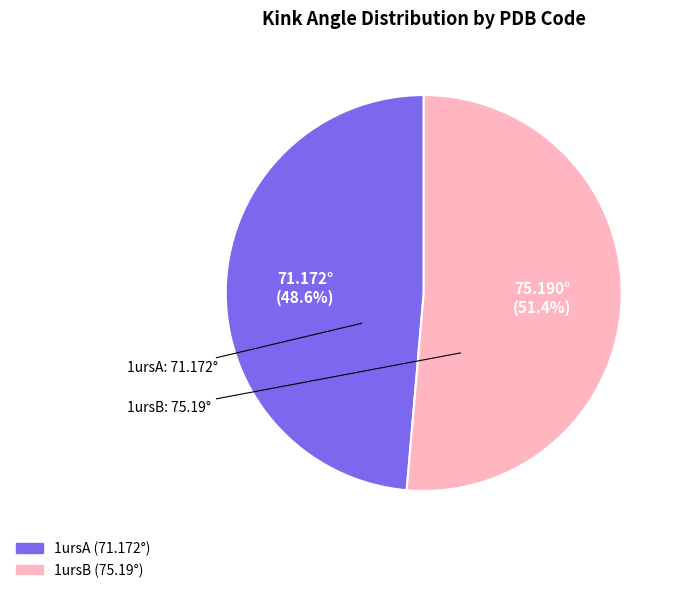

Combined, do 1ursB and 1ursA account for over 50%?

Yes